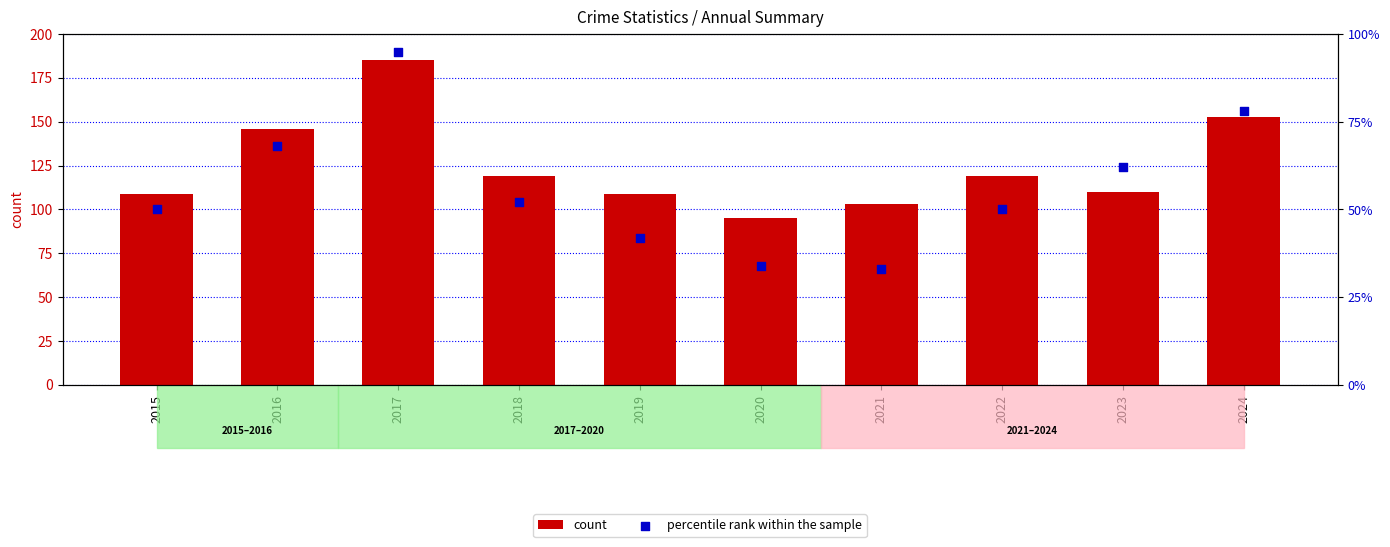

At which category is the sum across all series the highest?

2017